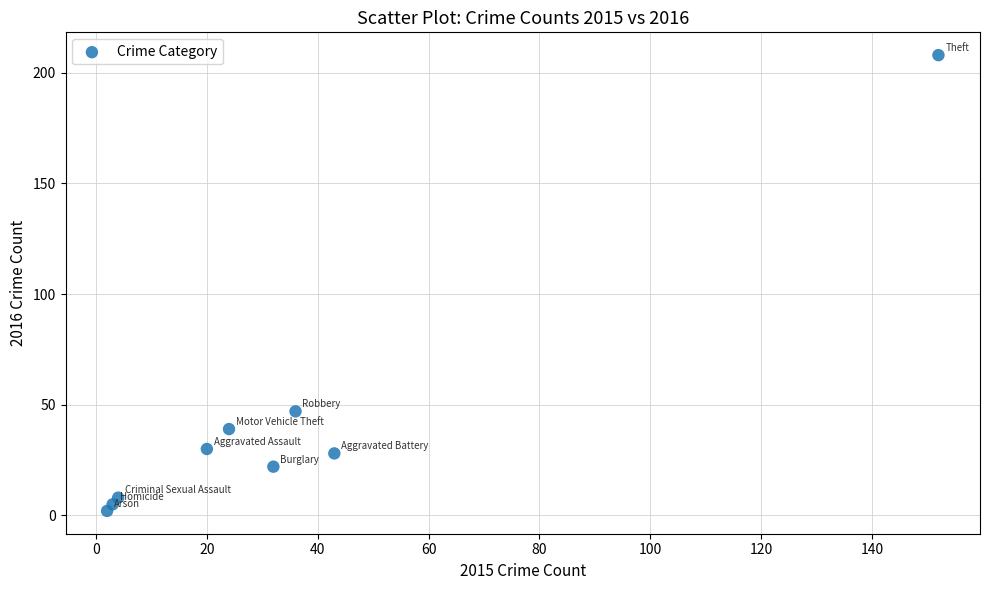

What is the range of Y values (max minus min)?

206